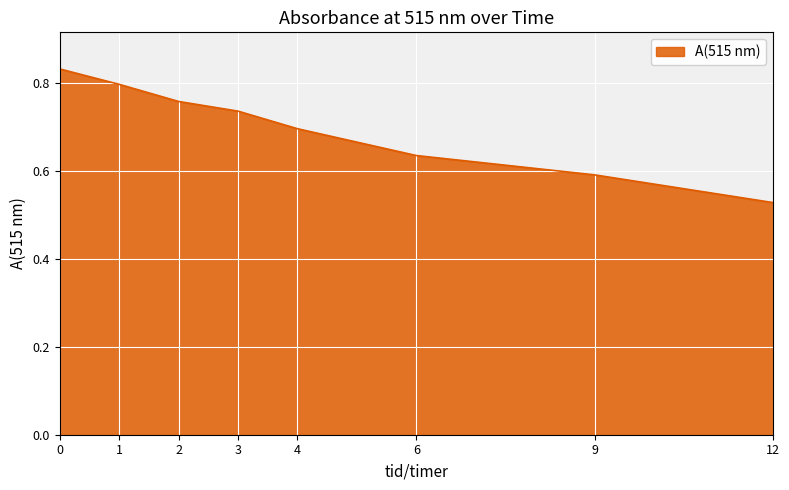

Is it true that the value at 6 is 1.1?

False